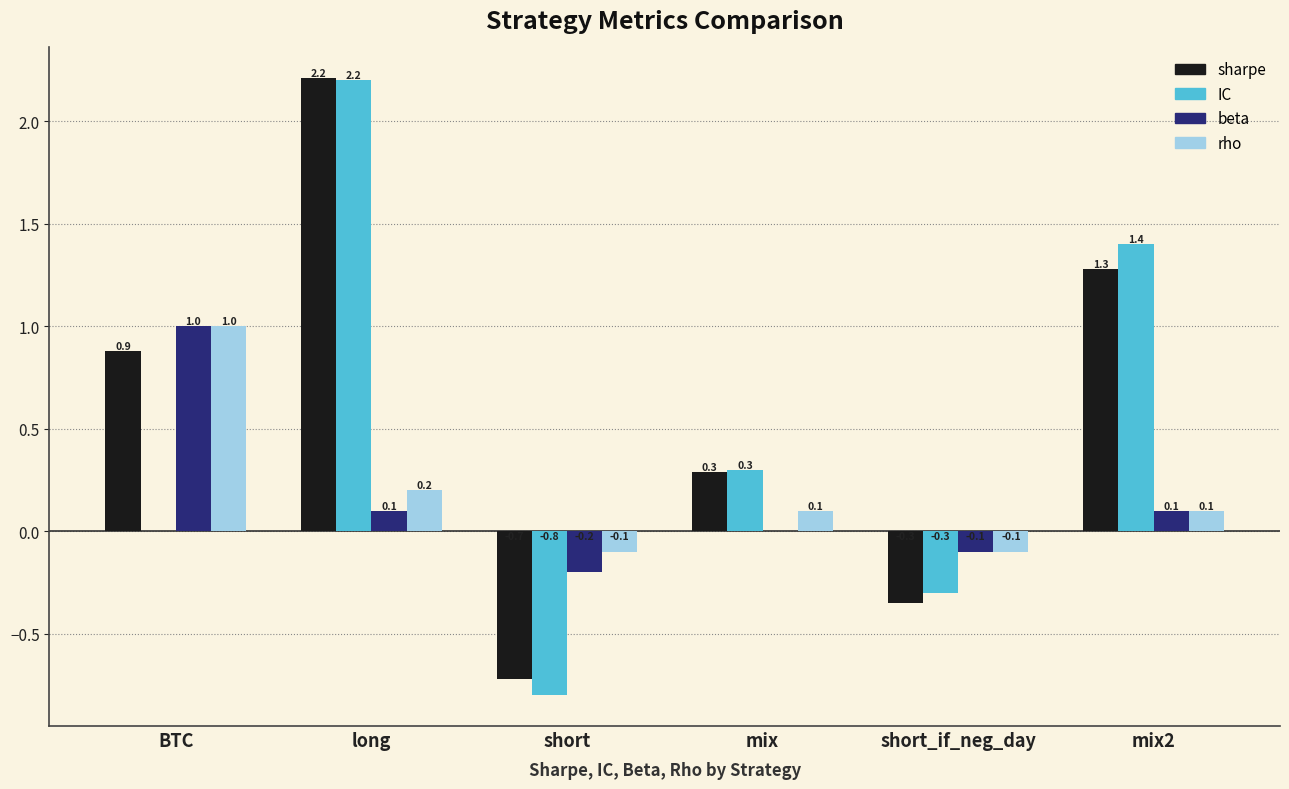

What is the maximum value shown in the chart?

2.2